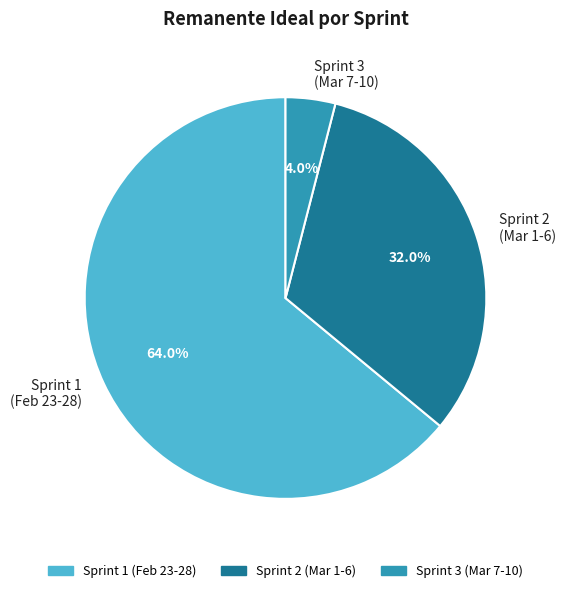

What is the ratio of the value at Sprint 1 (Feb 23-28) to the value at Sprint 2 (Mar 1-6)?

2.0